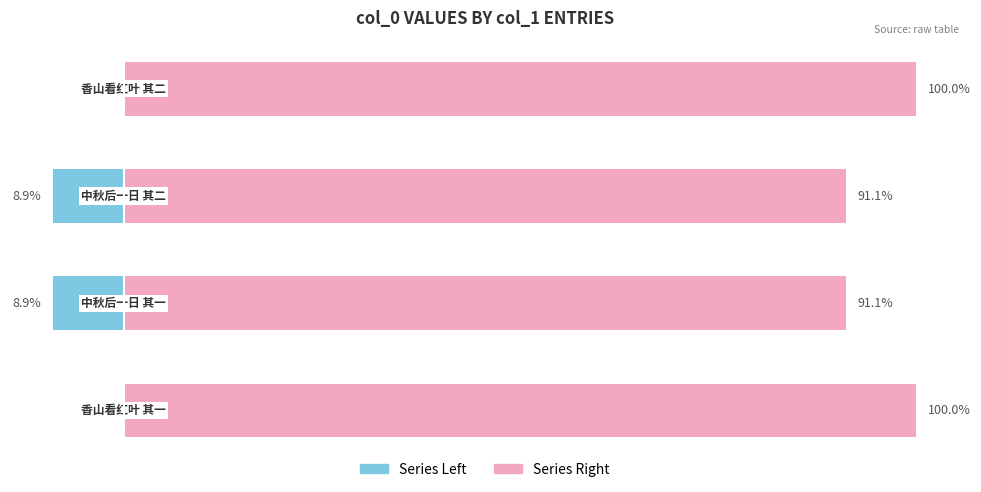

Reading right to left, what are all the values shown in this chart?

Series Left: 3=0.0	2=-8.9	1=-8.9	0=0.0
Series Right: 3=100.0	2=91.1	1=91.1	0=100.0